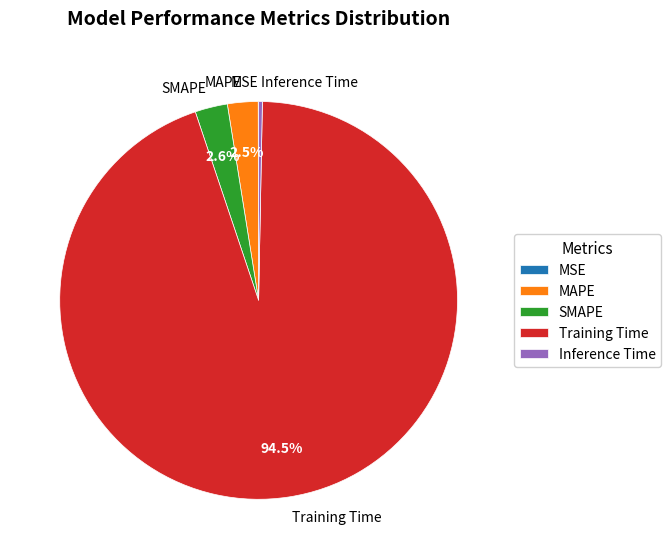

What is the majority slice?

Training Time